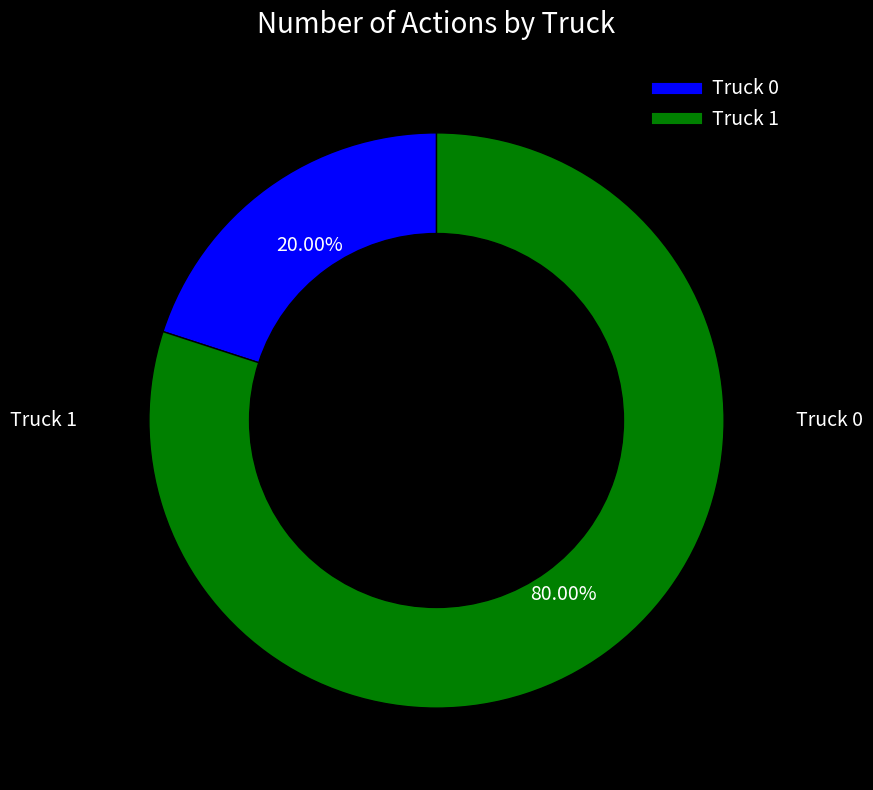

Between Truck 1 and Truck 0, which is larger?

Truck 1